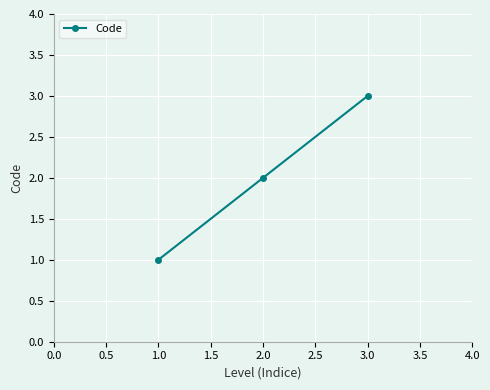

At which label is the value closest to 2?

2.0